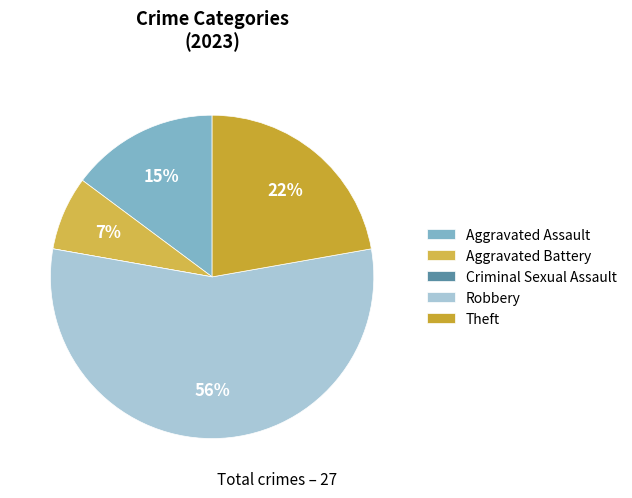

What percentage is NOT represented by Criminal Sexual Assault?

100.0%